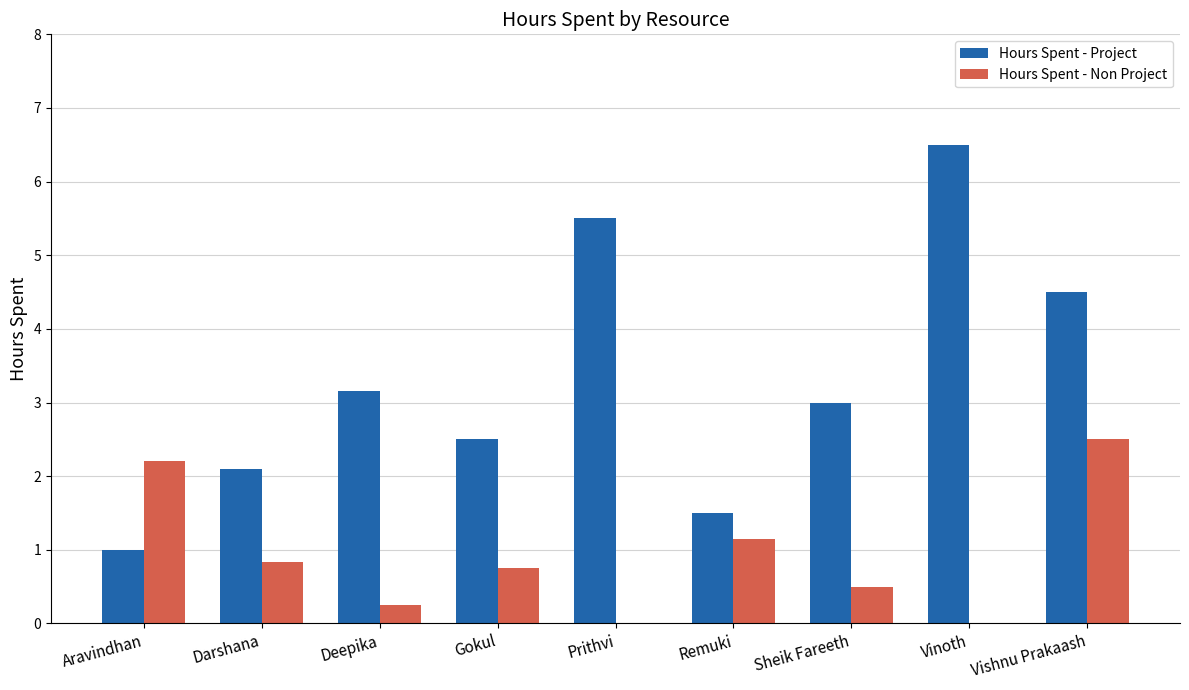

Between Prithvi and Sheik Fareeth, which series saw the biggest shift?

Hours Spent - Project